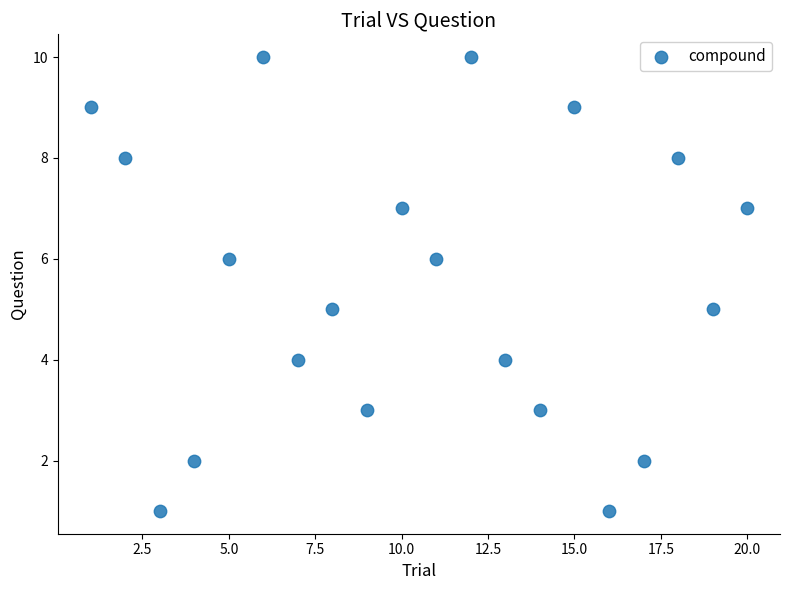

What is the range of Y values (max minus min)?

9